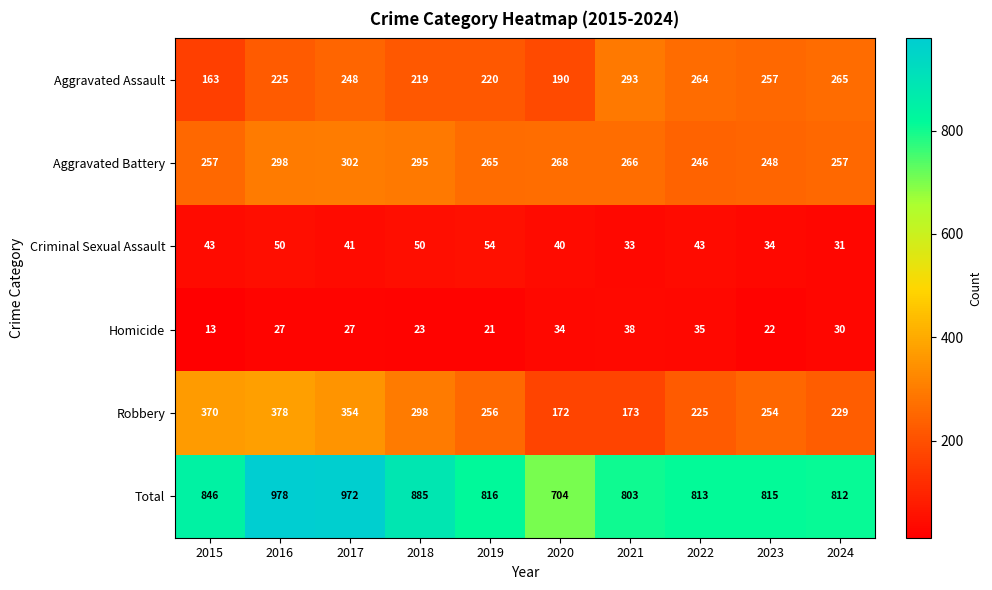

The value of Aggravated Battery at 2017 is 529. True or false?

False